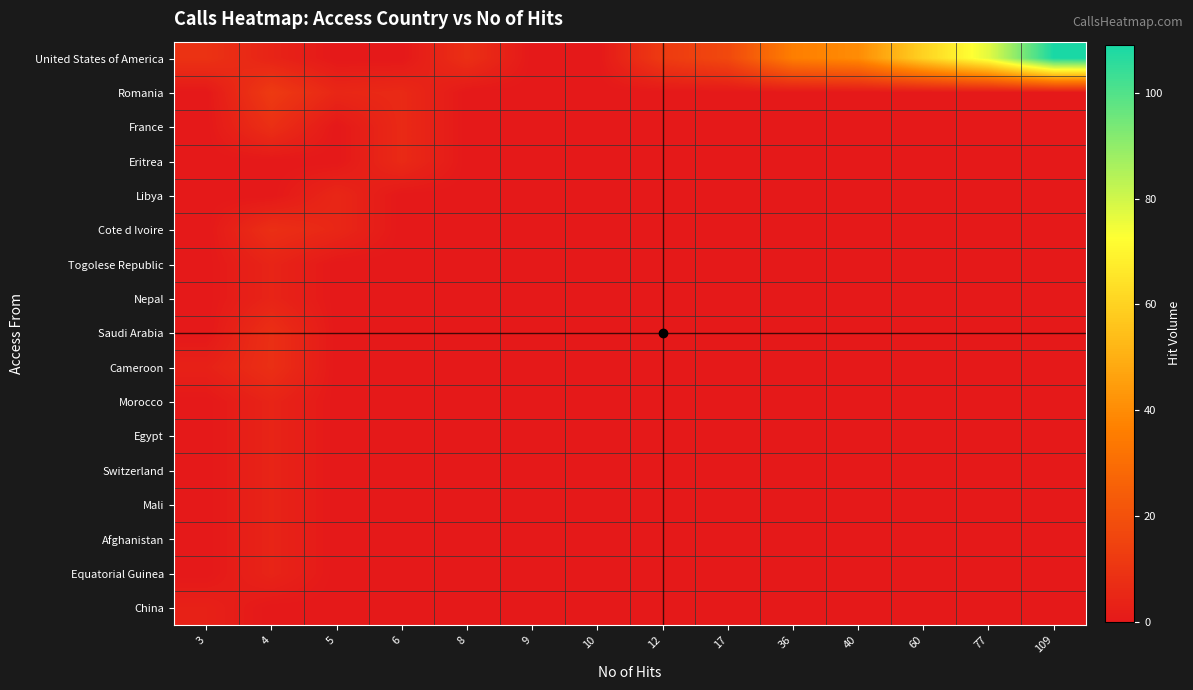

At which category is the sum across all series the highest?

109